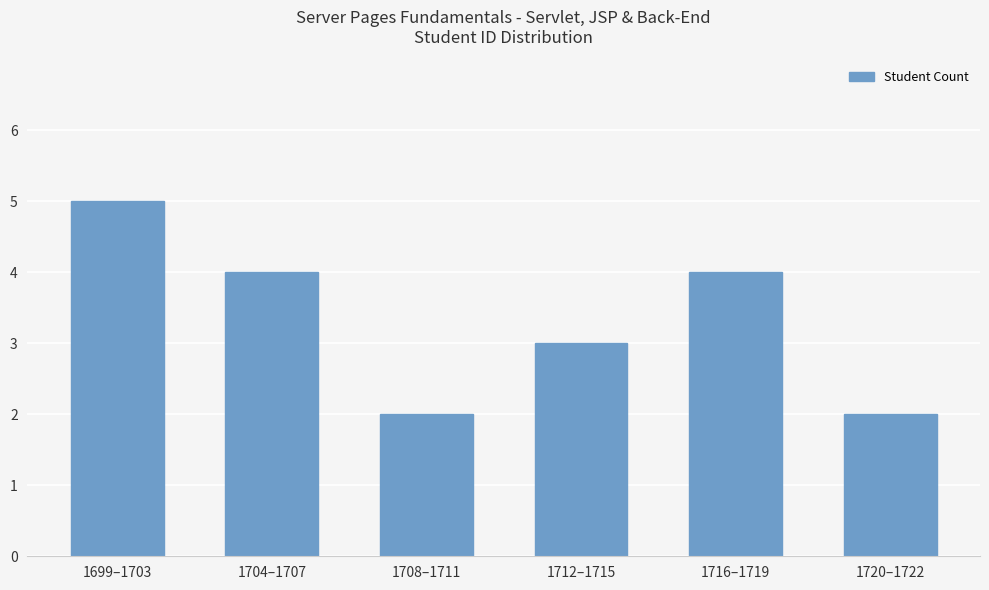

Which category has the highest value across all series?

1699–1703